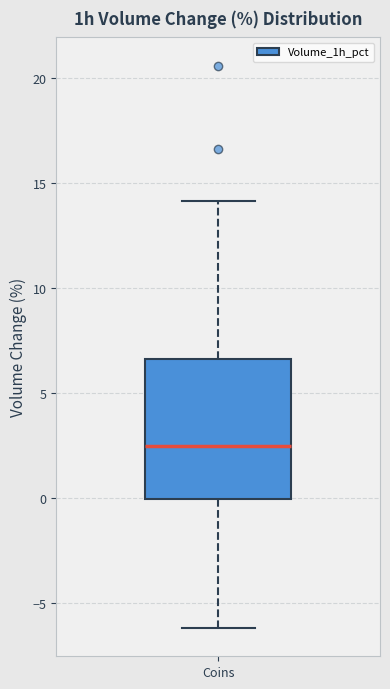

Transcribe this box plot: give where the median line is, the range the box spans, and where the two whiskers end, as read against the y-axis. The values are not printed on the chart, so give them approximately, as read against the axis.

median 2.5, box 0.0 to 6.5, whiskers -6.0 to 14.0